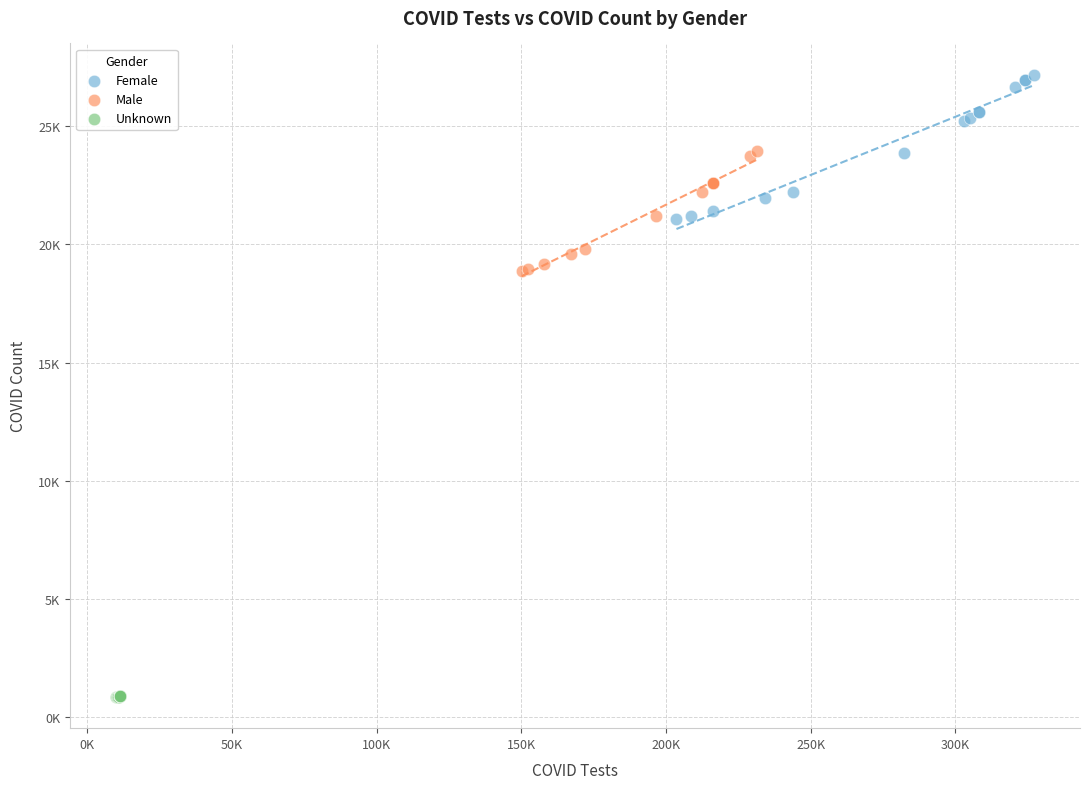

Which series reaches the maximum Y coordinate?

Female